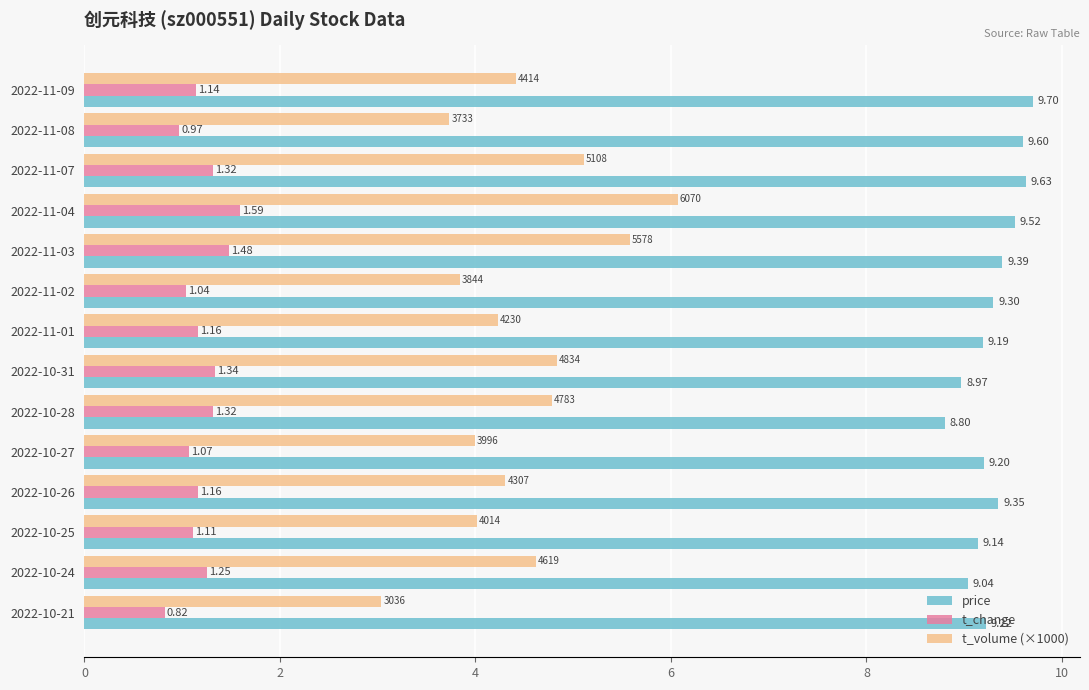

Which series has the largest range (max minus min)?

t_volume (×1000)